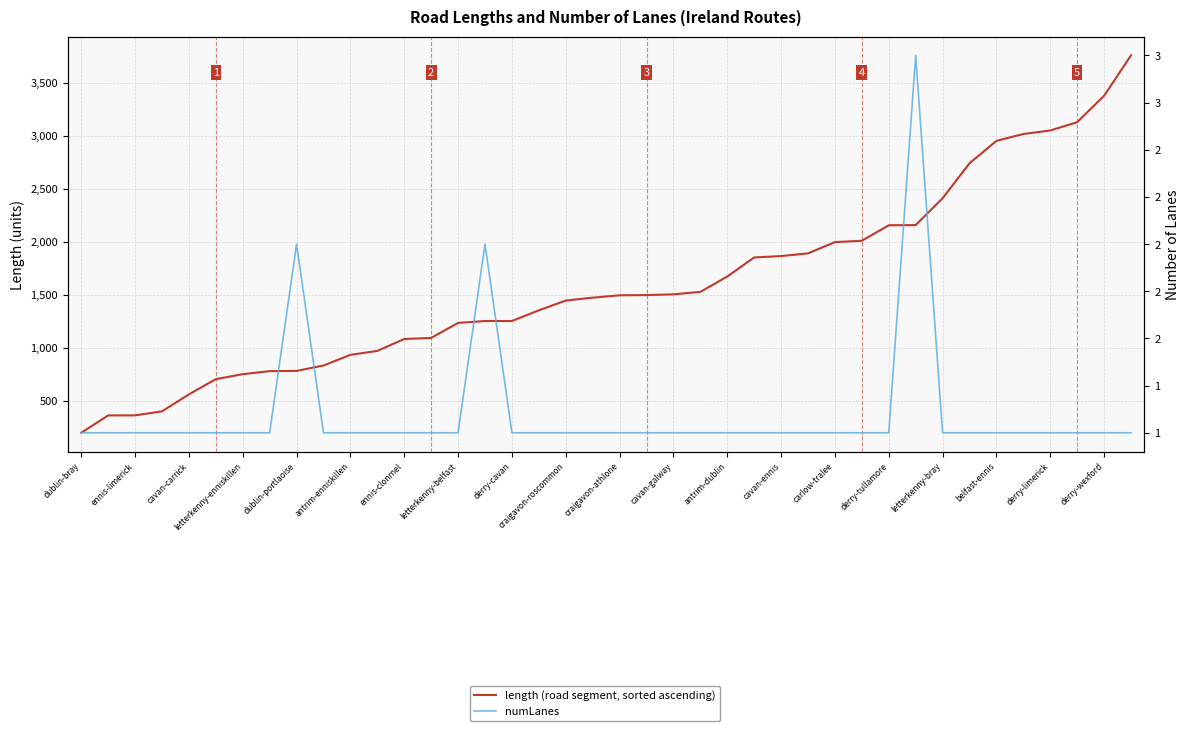

What position from the left is dublin-bray?

1